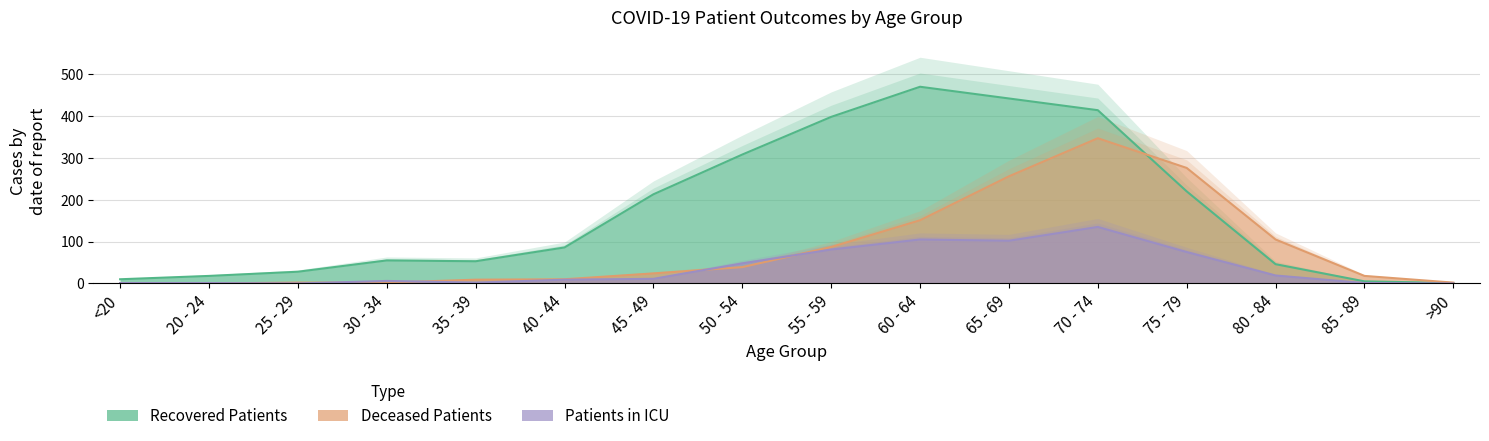

Is it true that patients_in_icu equals 0 at 25 - 29?

True